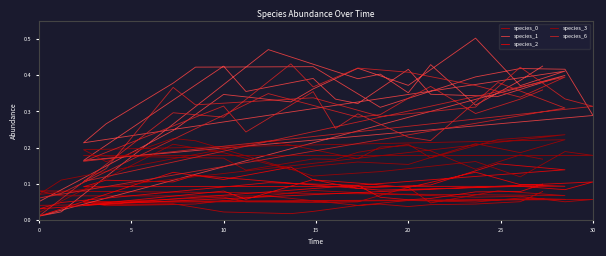

In species_3, how many points are higher than both neighbors (excluding endpoints)?

13